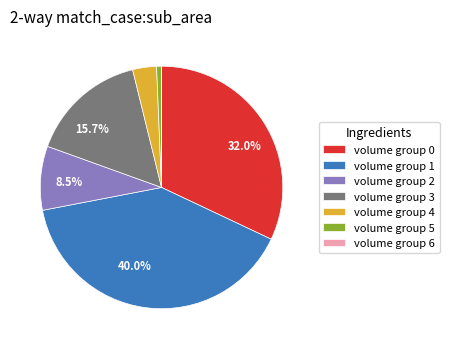

Combined, do volume group 4 and volume group 0 account for over 50%?

No